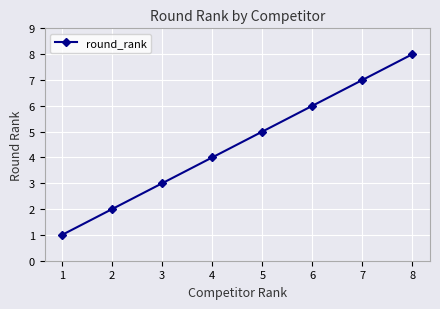

How many values are below 5?

4